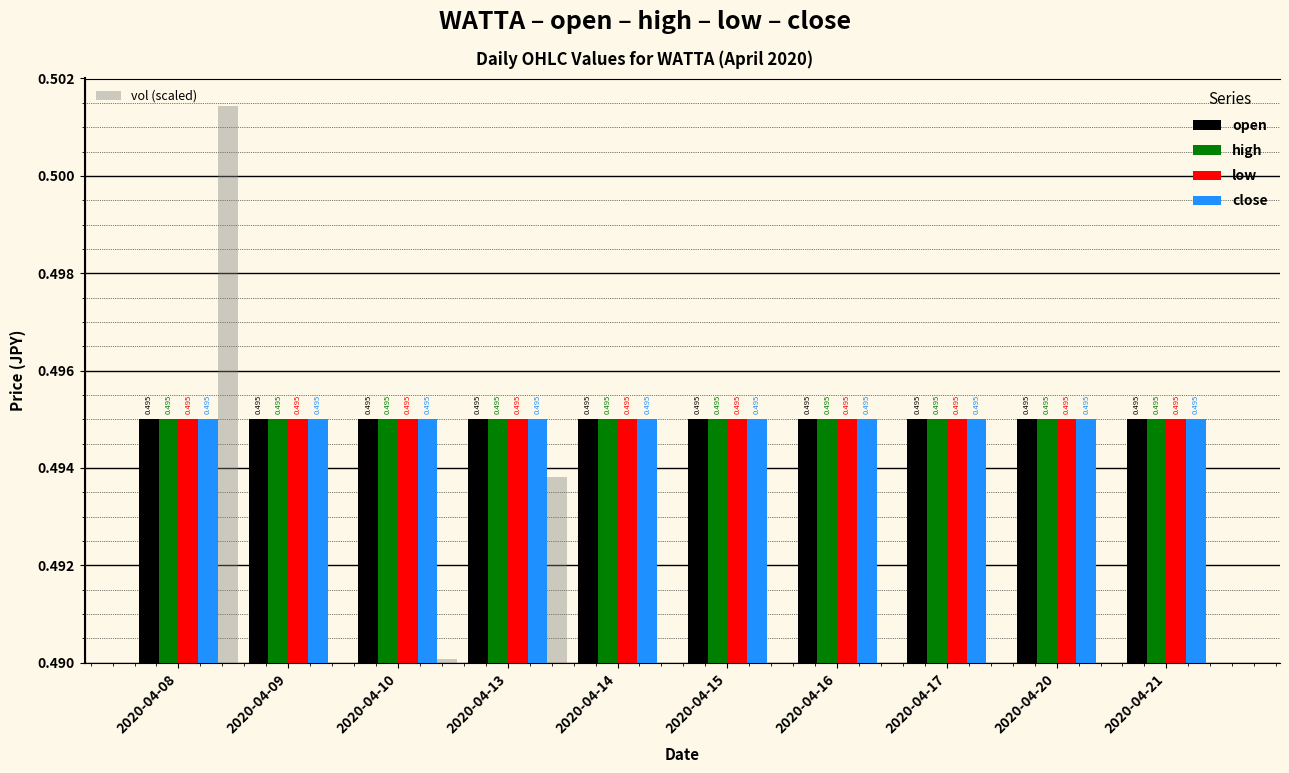

What are all the series names shown in the legend?

open, high, low, close, vol (scaled)